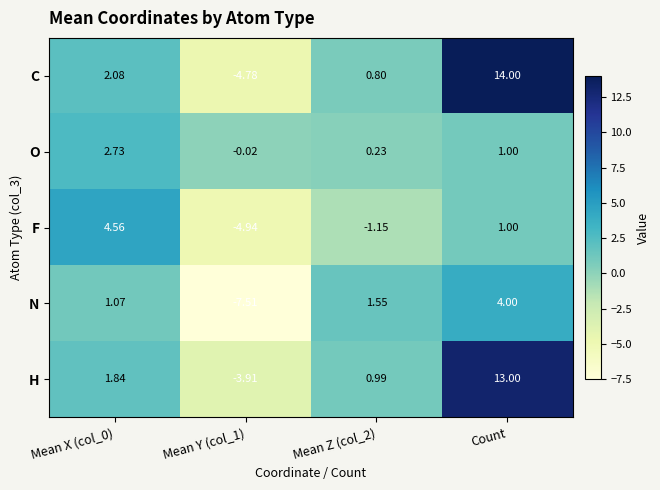

Rank the series by their maximum value, from lowest to highest.

O, N, F, H, C